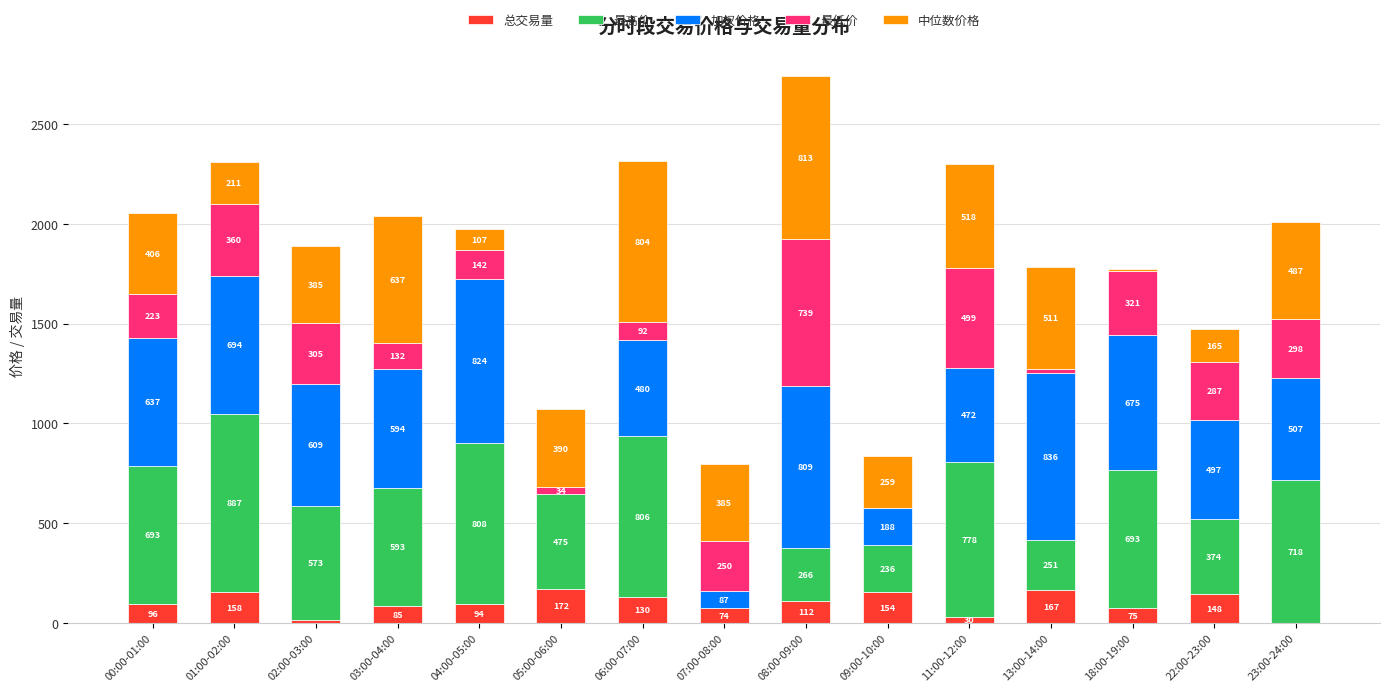

What is the maximum value for 总交易量?

172.1